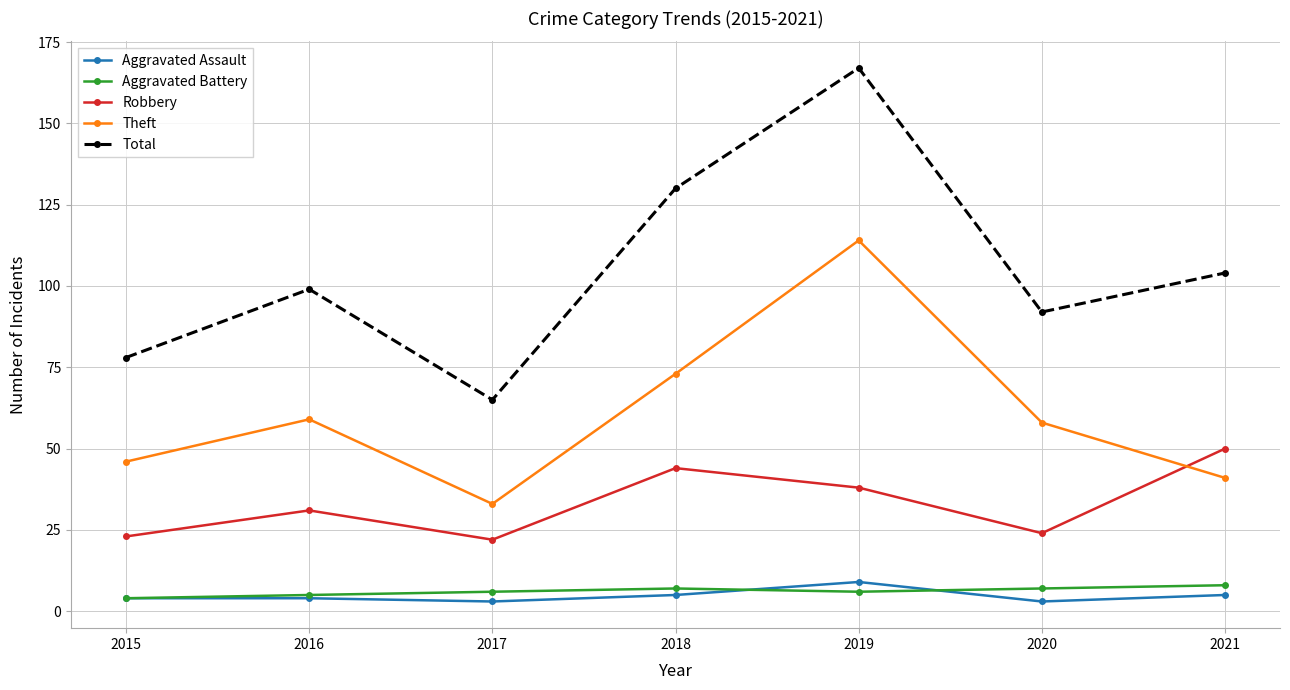

Read the Aggravated Battery value at 2016.

5